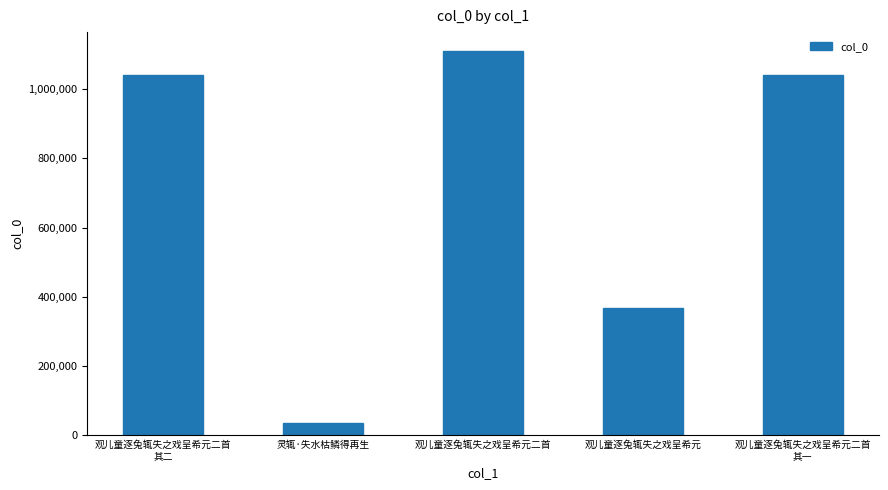

Is it true that the value at 观儿童逐兔辄失之戏呈希元二首 is 1109660?

True